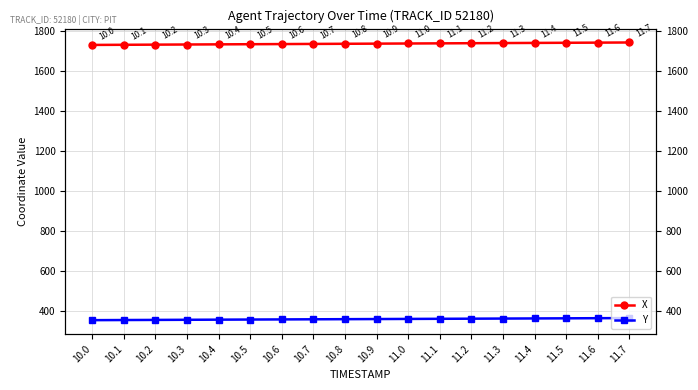

What is the difference between the second highest and minimum values in the X series?

11.5